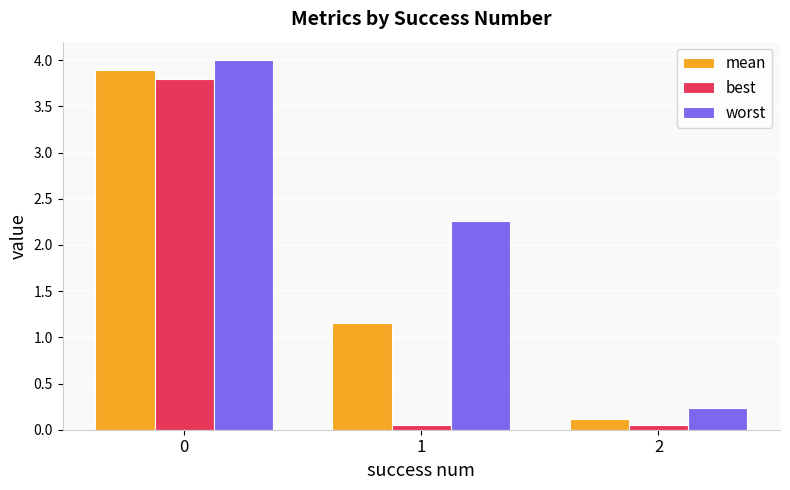

Count the number of data series in this chart.

3